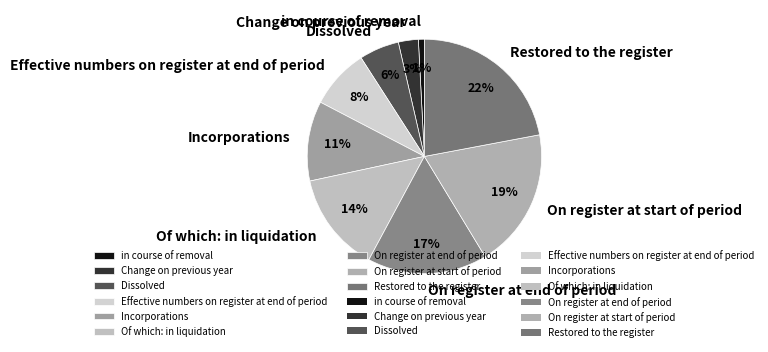

Rank the categories by value from highest to lowest.

Restored to the register, On register at start of period, On register at end of period, Of which: in liquidation, Incorporations, Effective numbers on register at end of period, Dissolved, Change on previous year, in course of removal